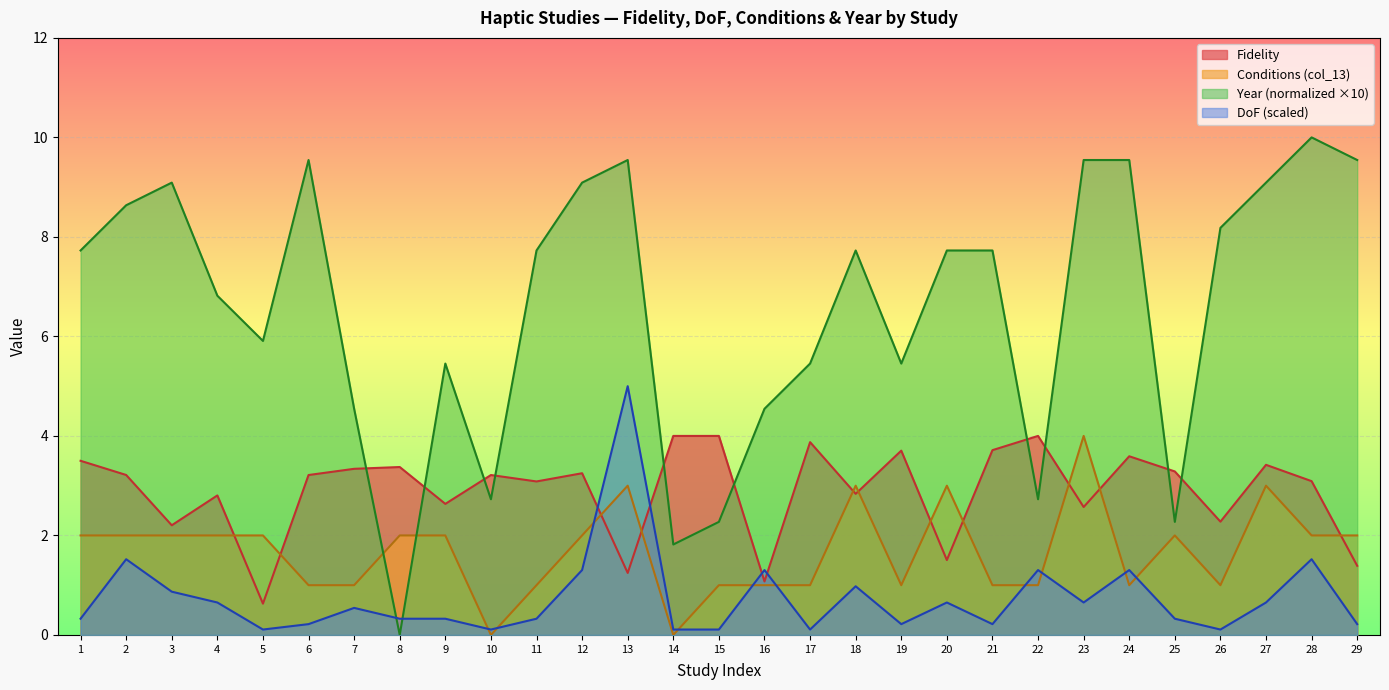

How many lines are shown in the chart?

4